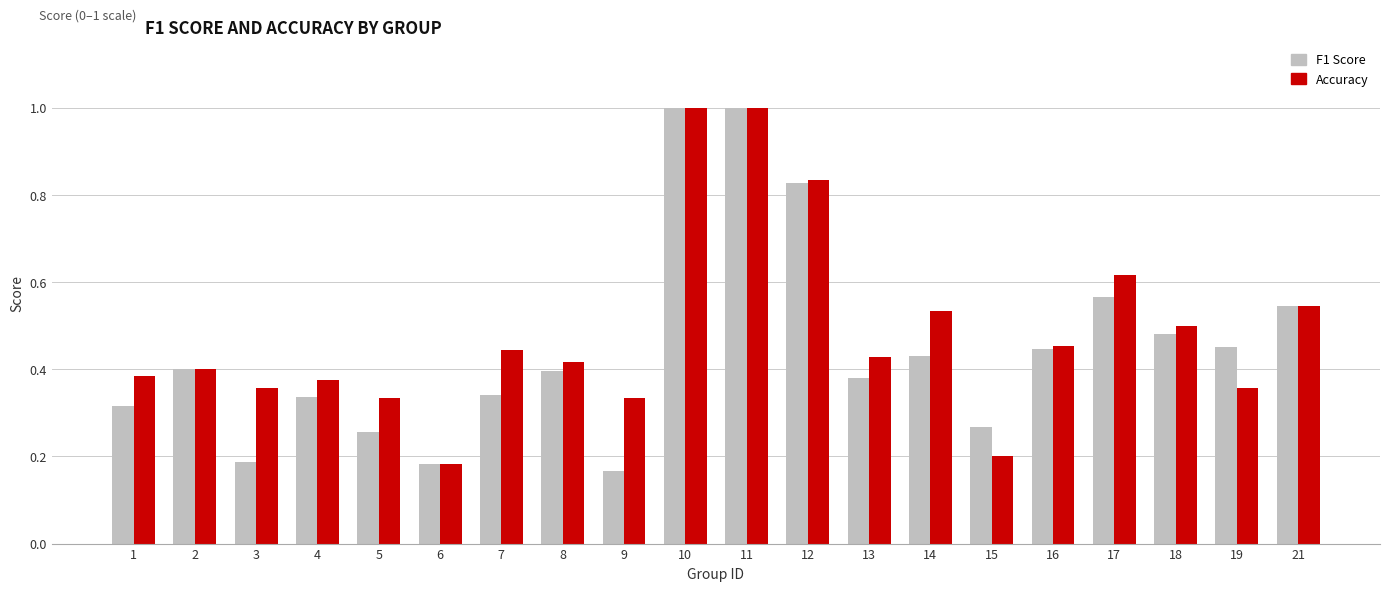

True or false: Accuracy has a value of 0.1 at 3.

False